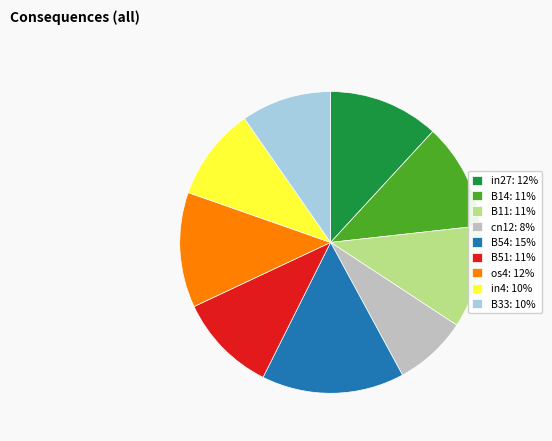

Is it true that in4 is 24% of the pie?

False